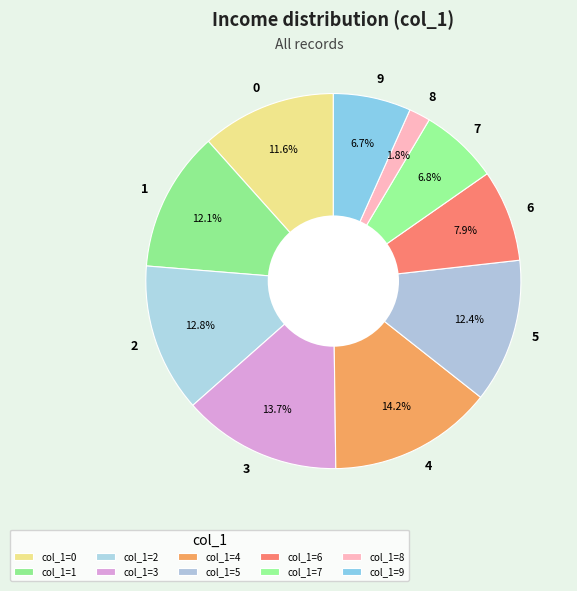

To the nearest percent, what is the combined percentage of 8 and 2?

15%